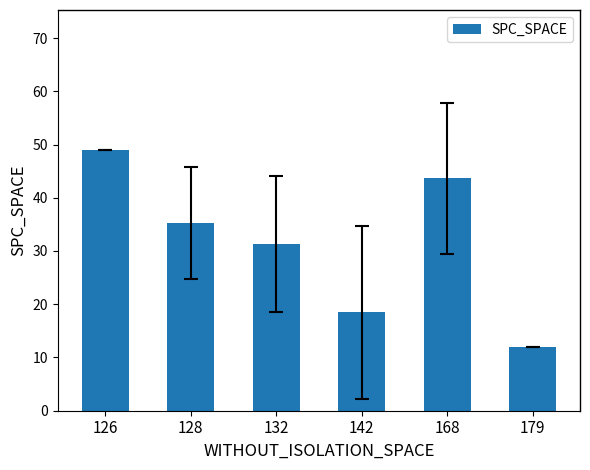

The chart shows a value of 43.7 at 168. True or false?

True